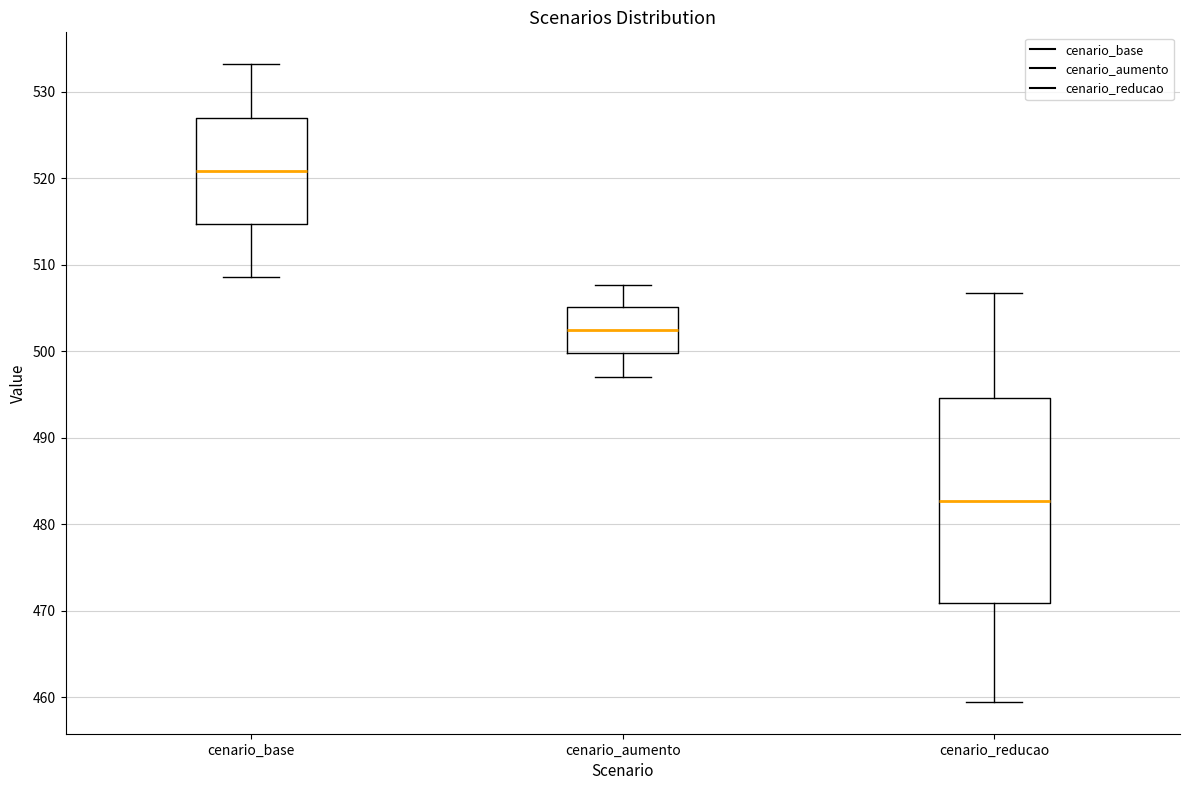

Which box is the tallest, from its lower edge to its upper edge?

cenario_reducao